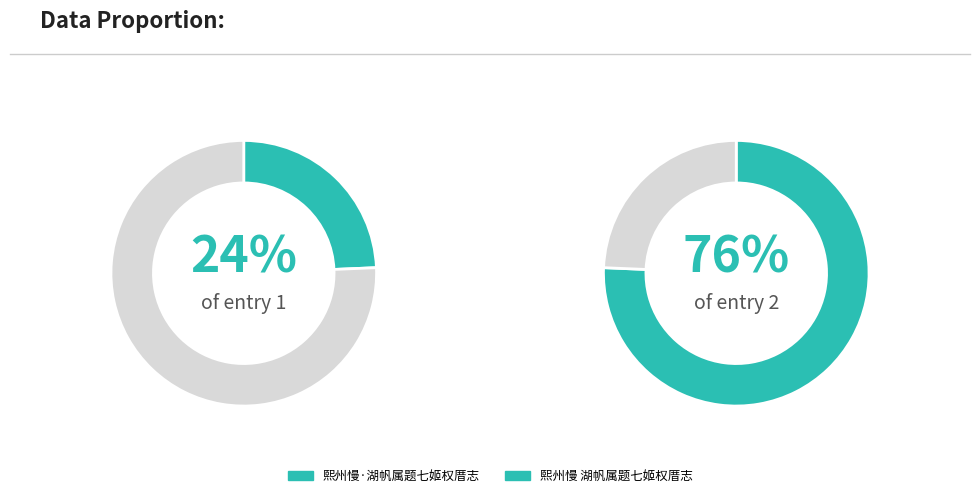

Approximately how many times larger is the value at 熙州慢 湖帆属题七姬权厝志 compared to 熙州慢·湖帆属题七姬权厝志?

3.1